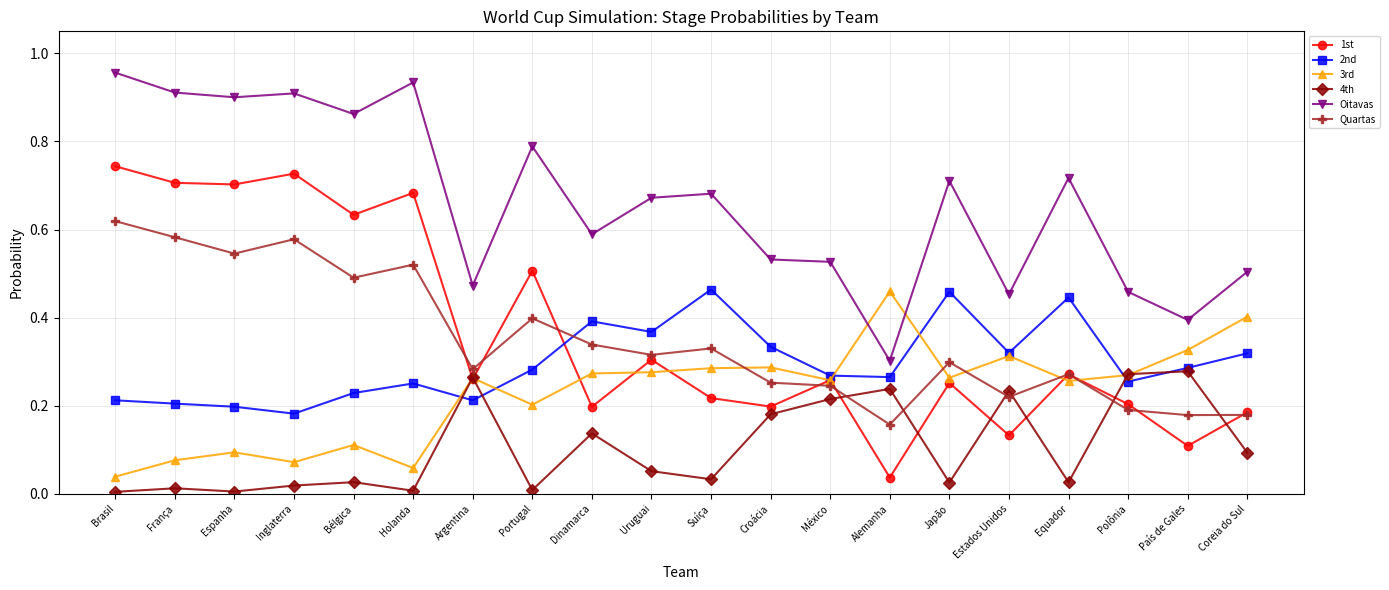

What is the total value across all series at Uruguai?

2.0